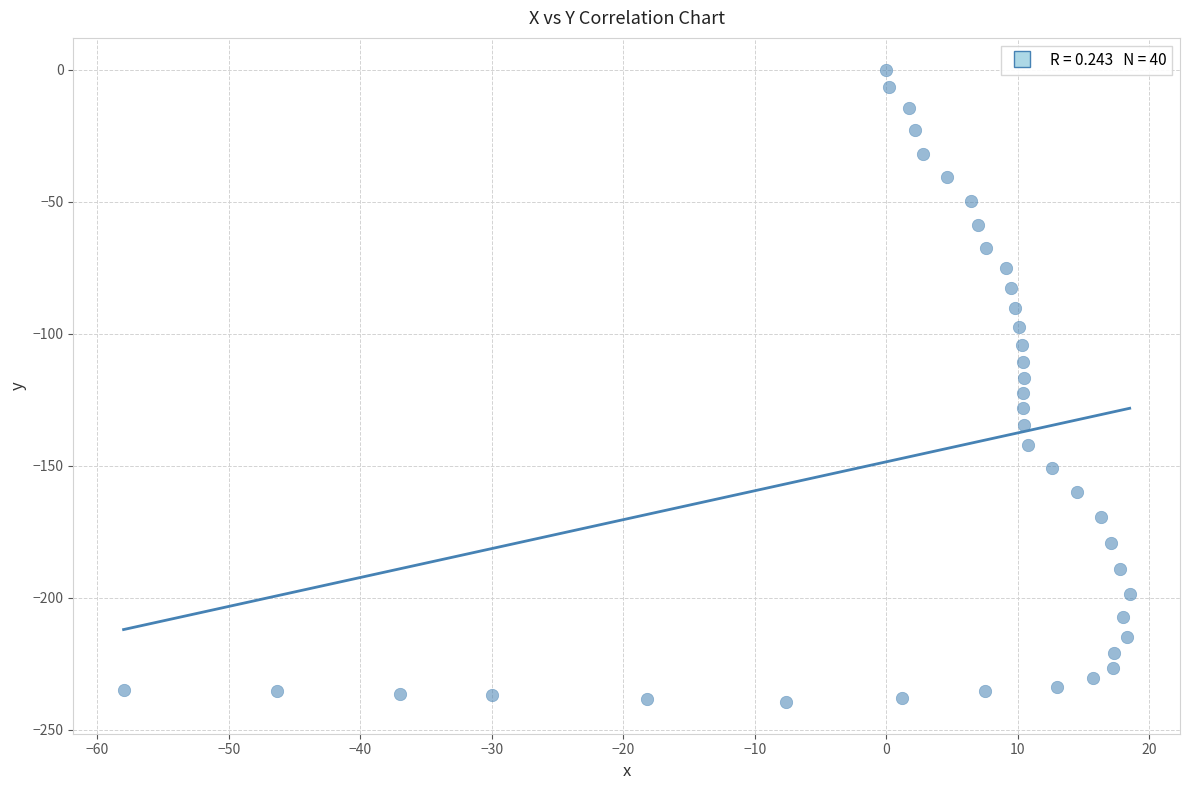

What is the range of X values (max minus min)?

76.5